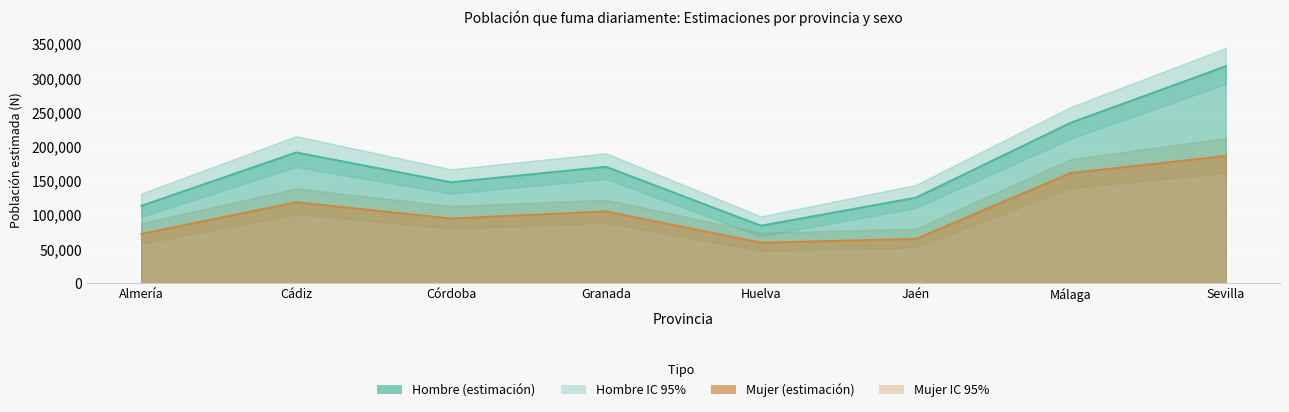

Count the number of categories in the chart.

8